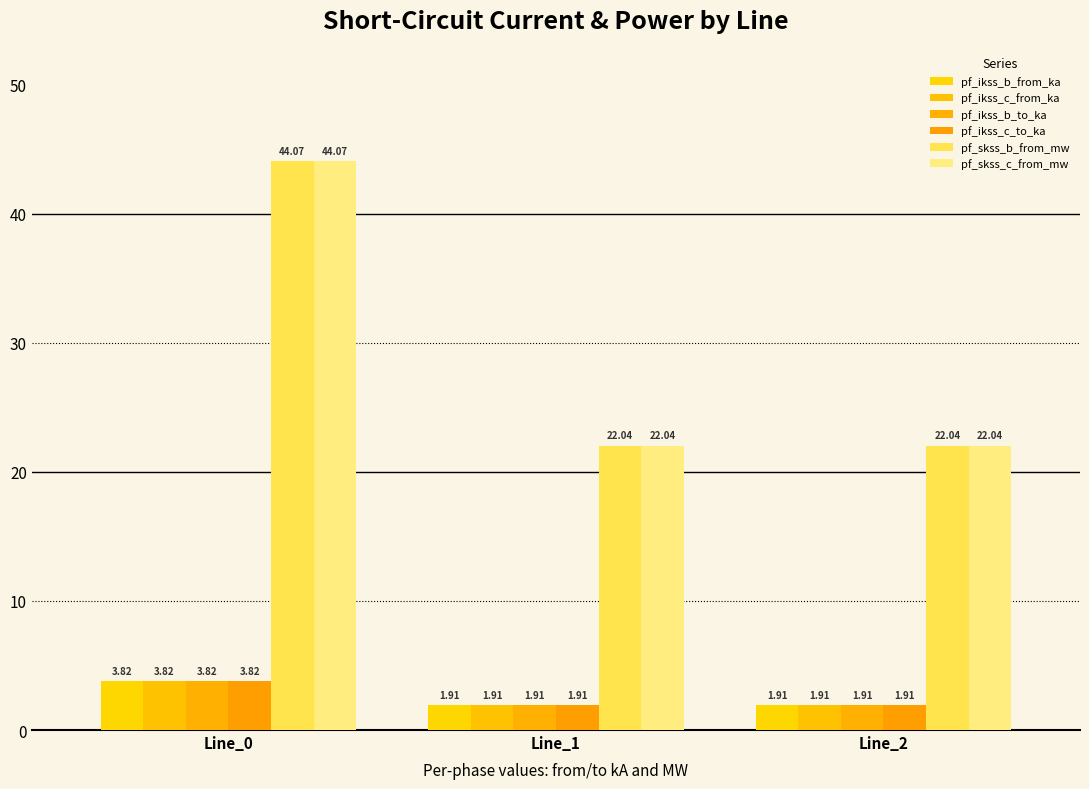

Which series has the largest range (max minus min)?

pf_skss_c_from_mw